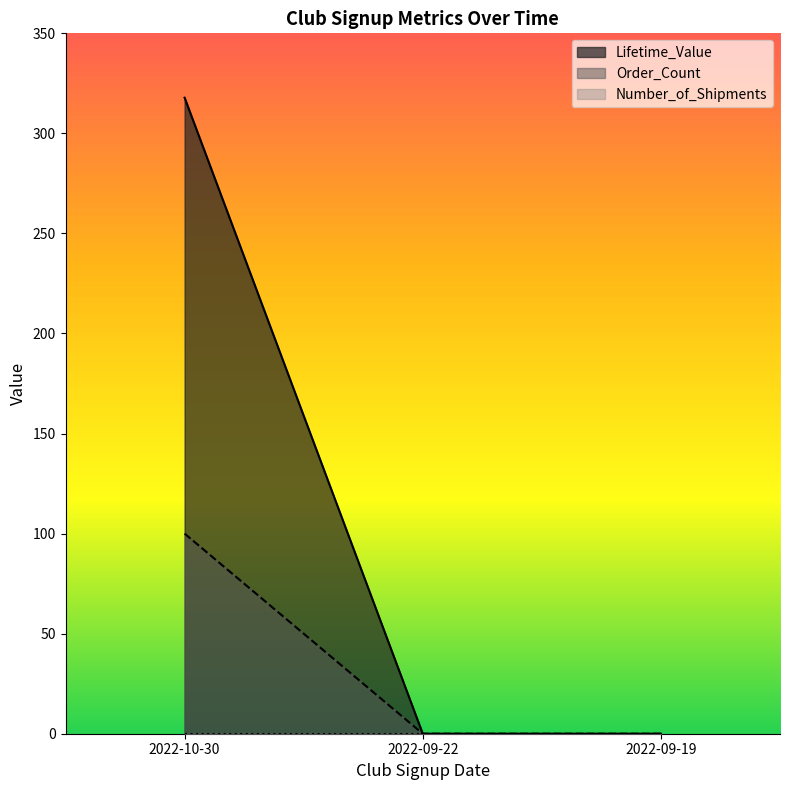

True or false: Order_Count has a value of 0.0 at 2022-09-22.

True